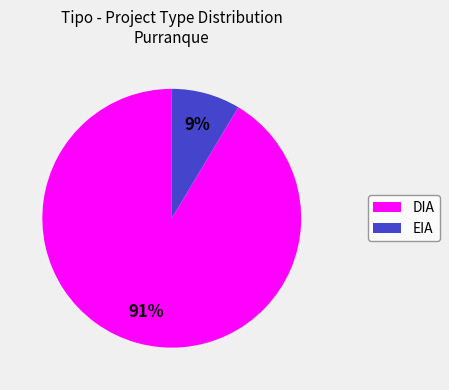

What is the largest slice in the pie chart?

DIA